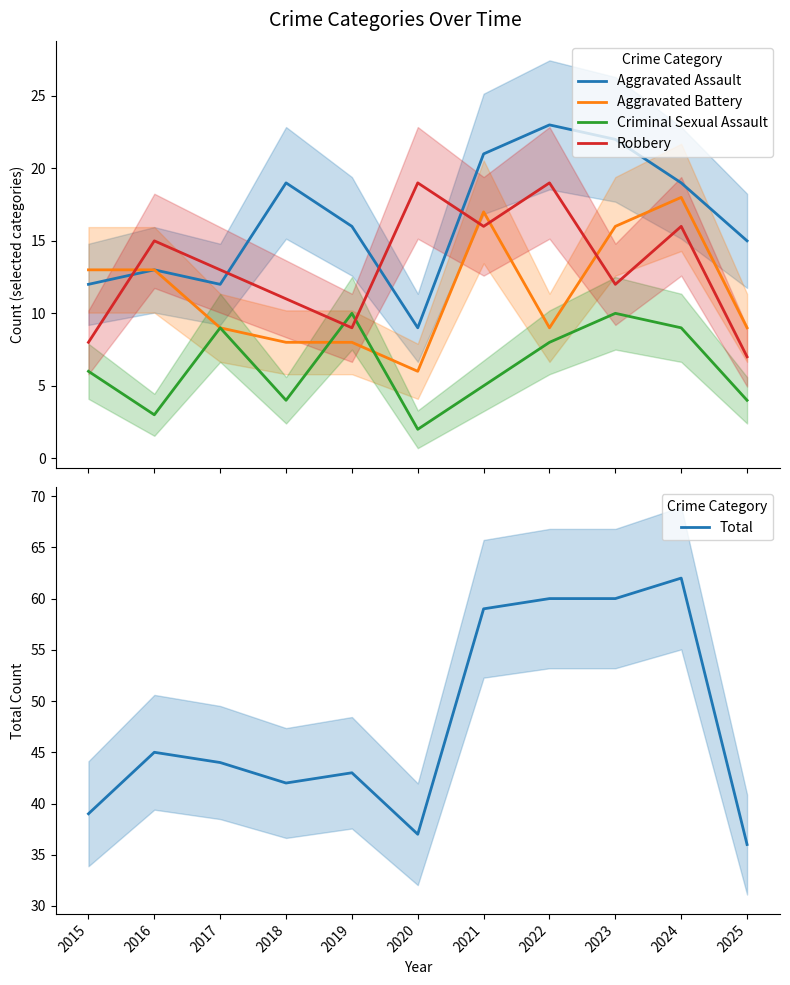

Read the Aggravated Assault value at 2019, to the nearest 10.

20